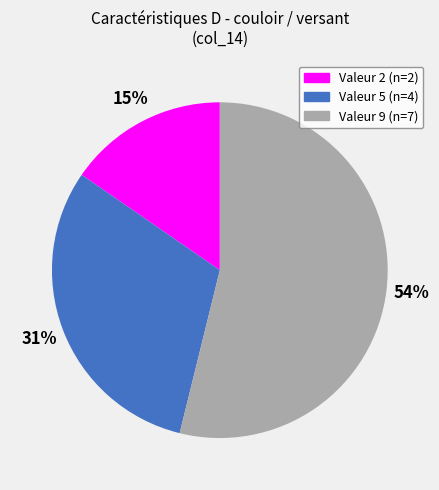

How many slices are in this pie chart?

3